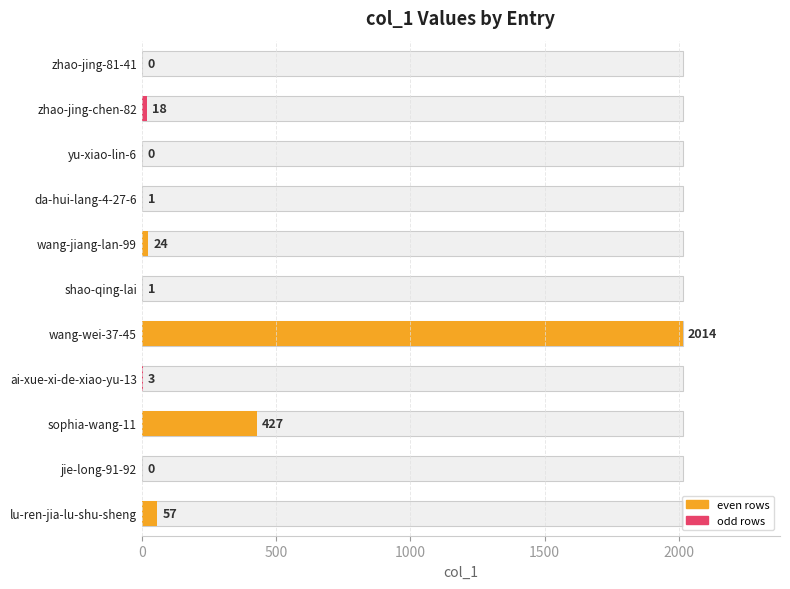

What position from the left is wang-jiang-lan-99?

5